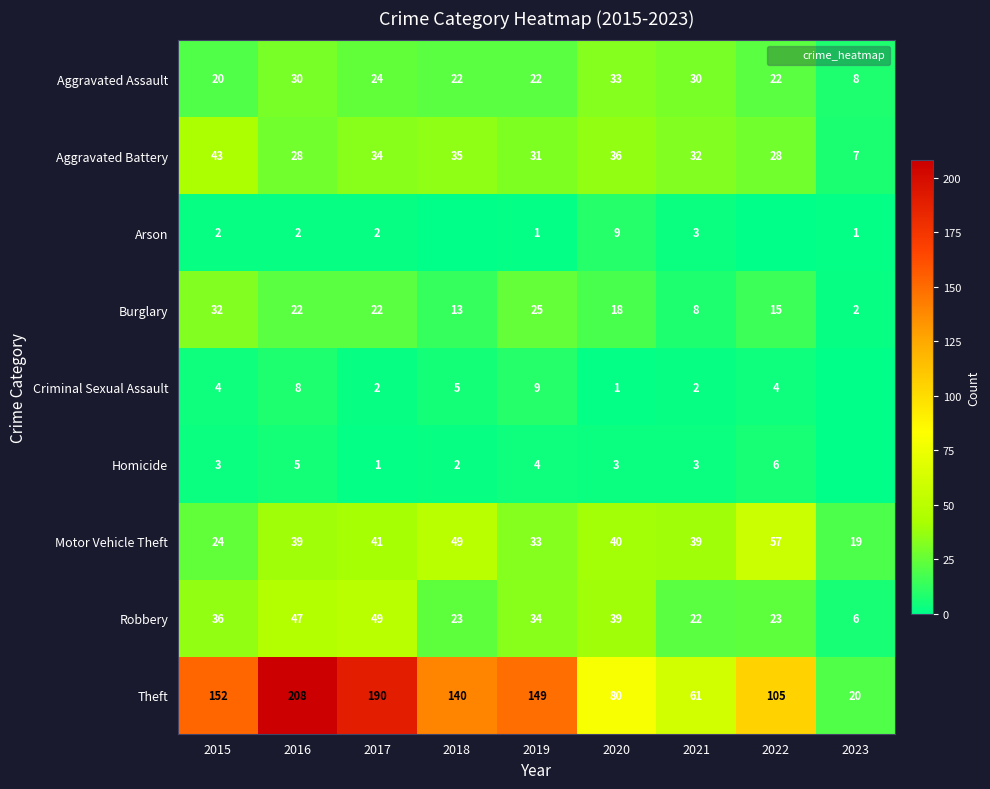

What is the sum of all Arson values?

20